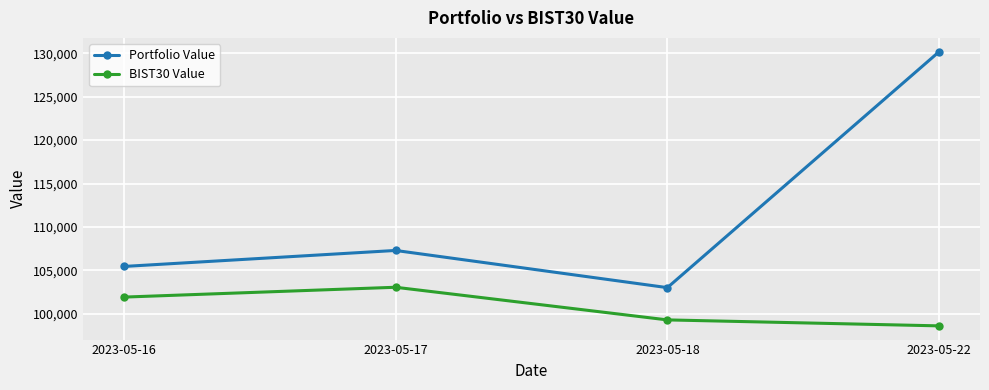

How many categories are shown in the chart?

4